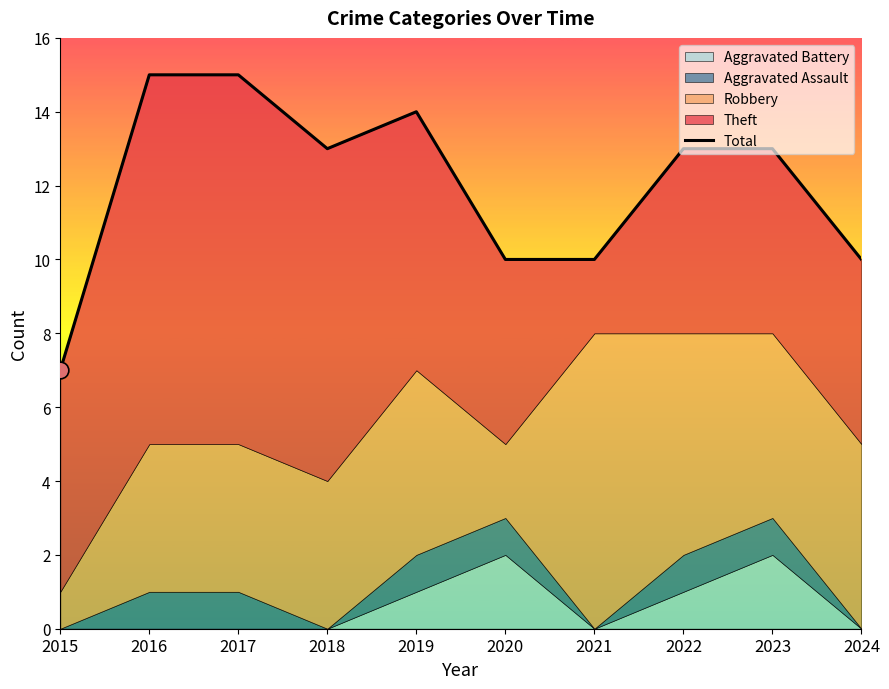

Which has a higher value, 2015 or 2024?

2024